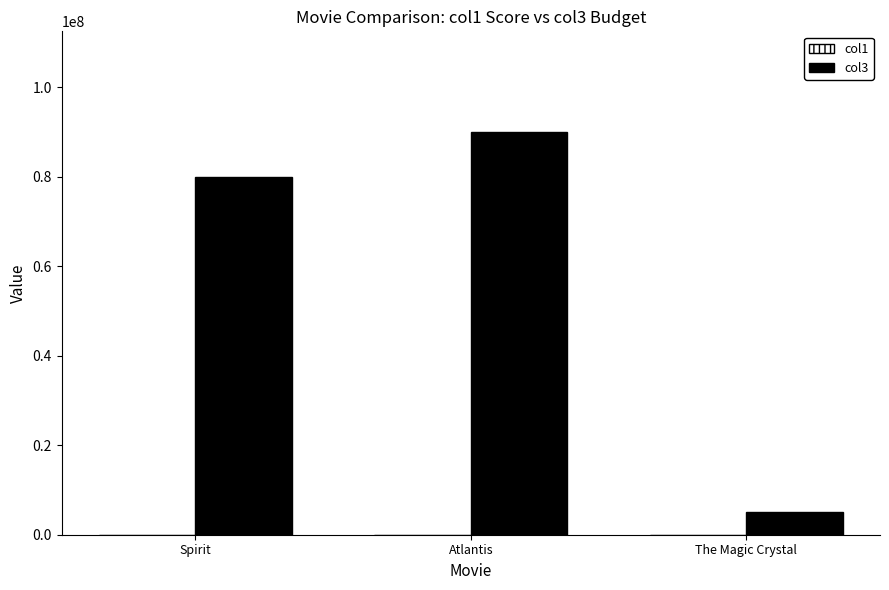

What is the approximate value of col3 at Atlantis?

90000000